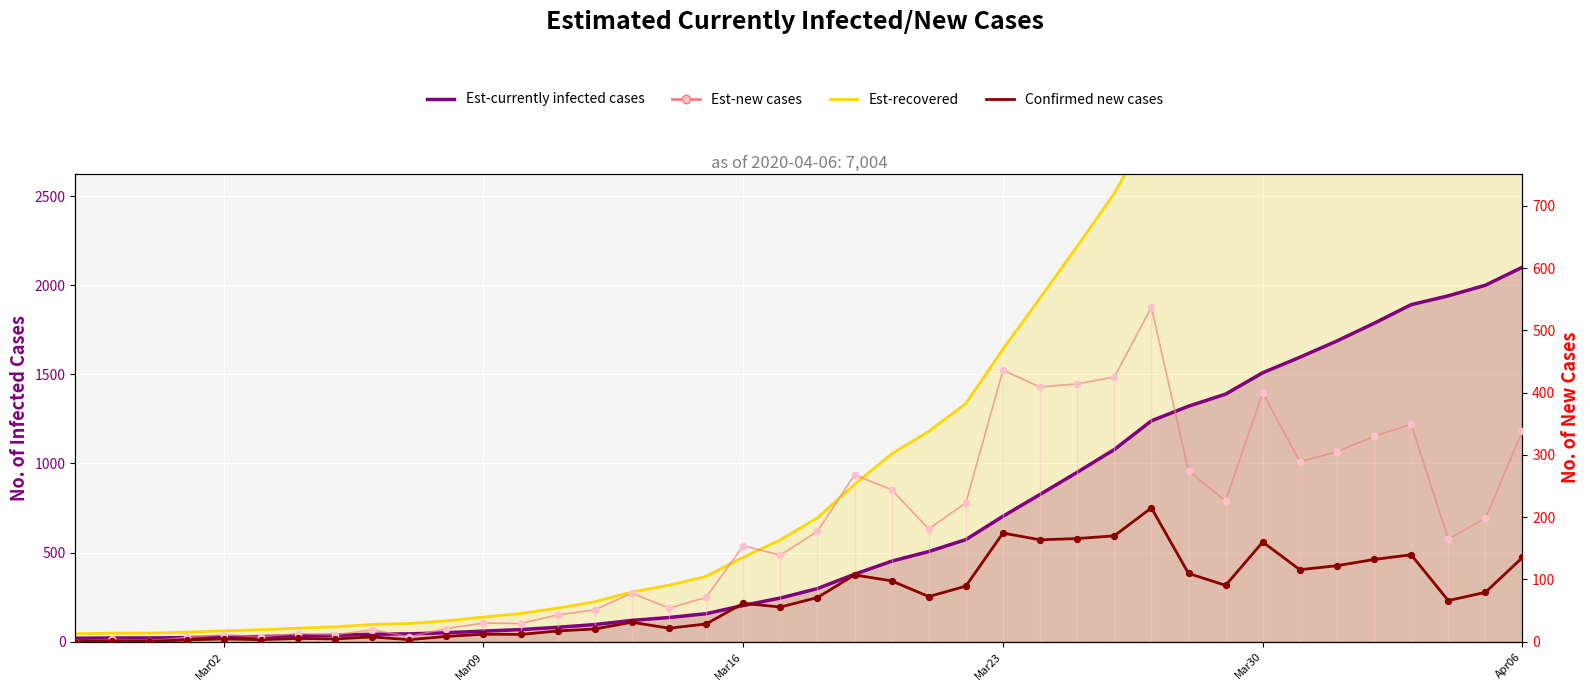

Which series contains the lowest Y value?

Est-new cases